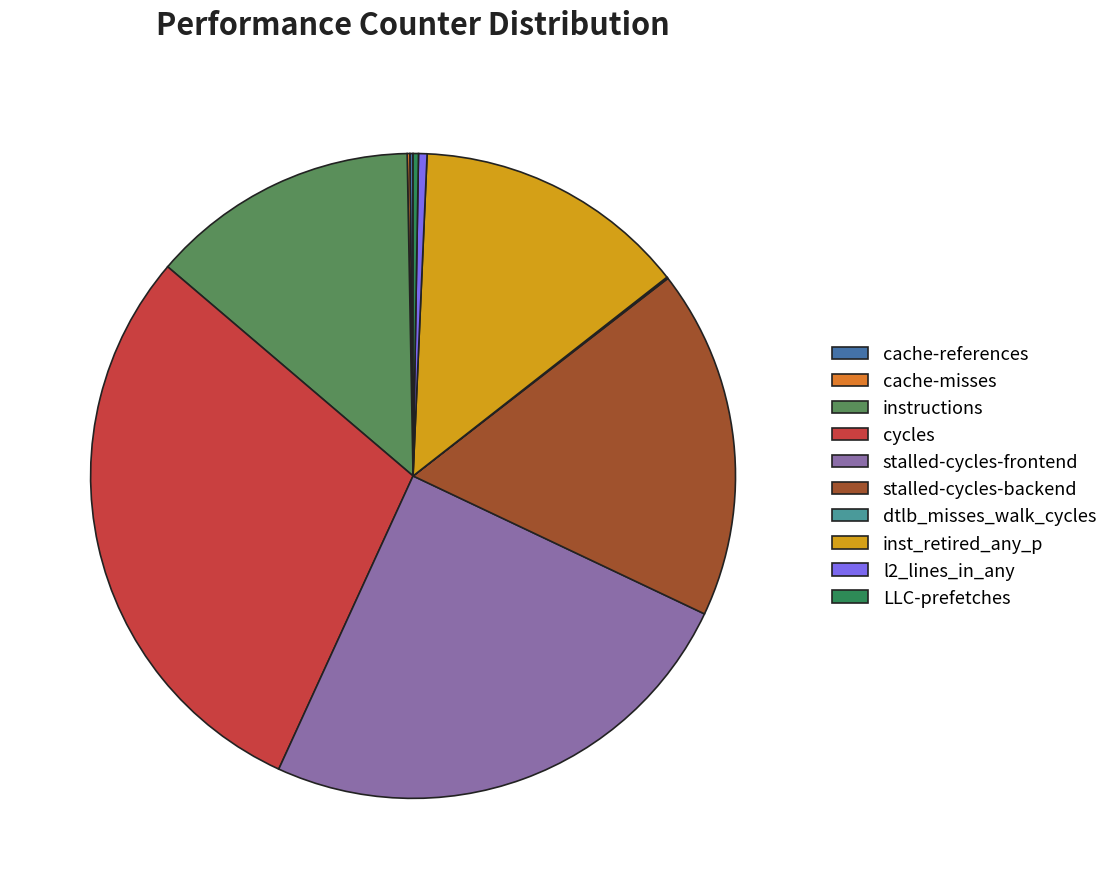

Approximately how many times larger is the value at inst_retired_any_p compared to stalled-cycles-backend?

0.8